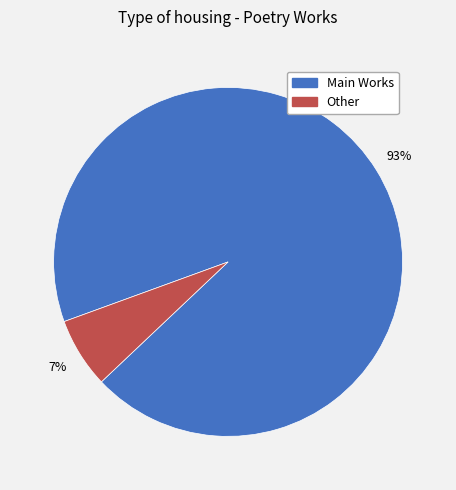

Is there a majority slice in this chart?

Yes